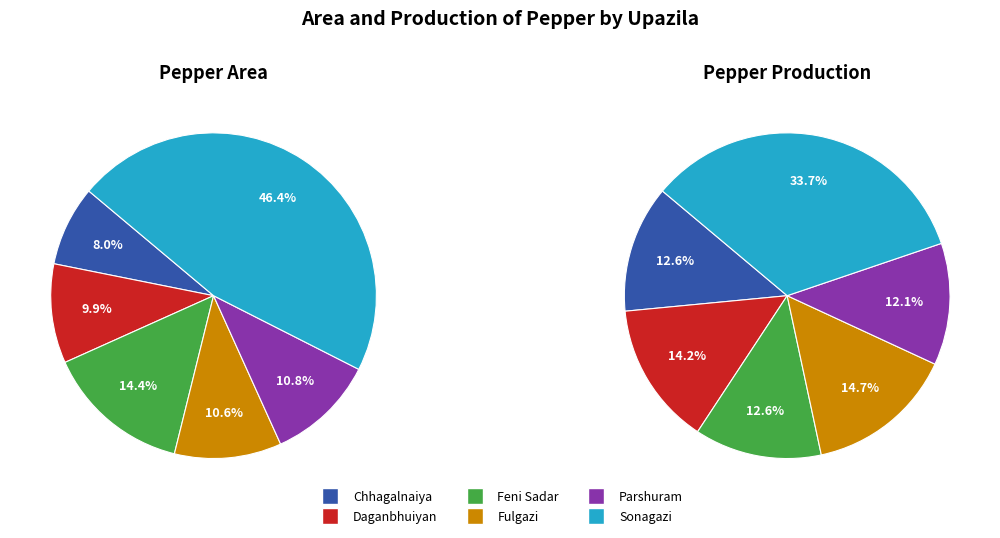

To the nearest percent, what is the difference between the largest and smallest slice percentages?

22%